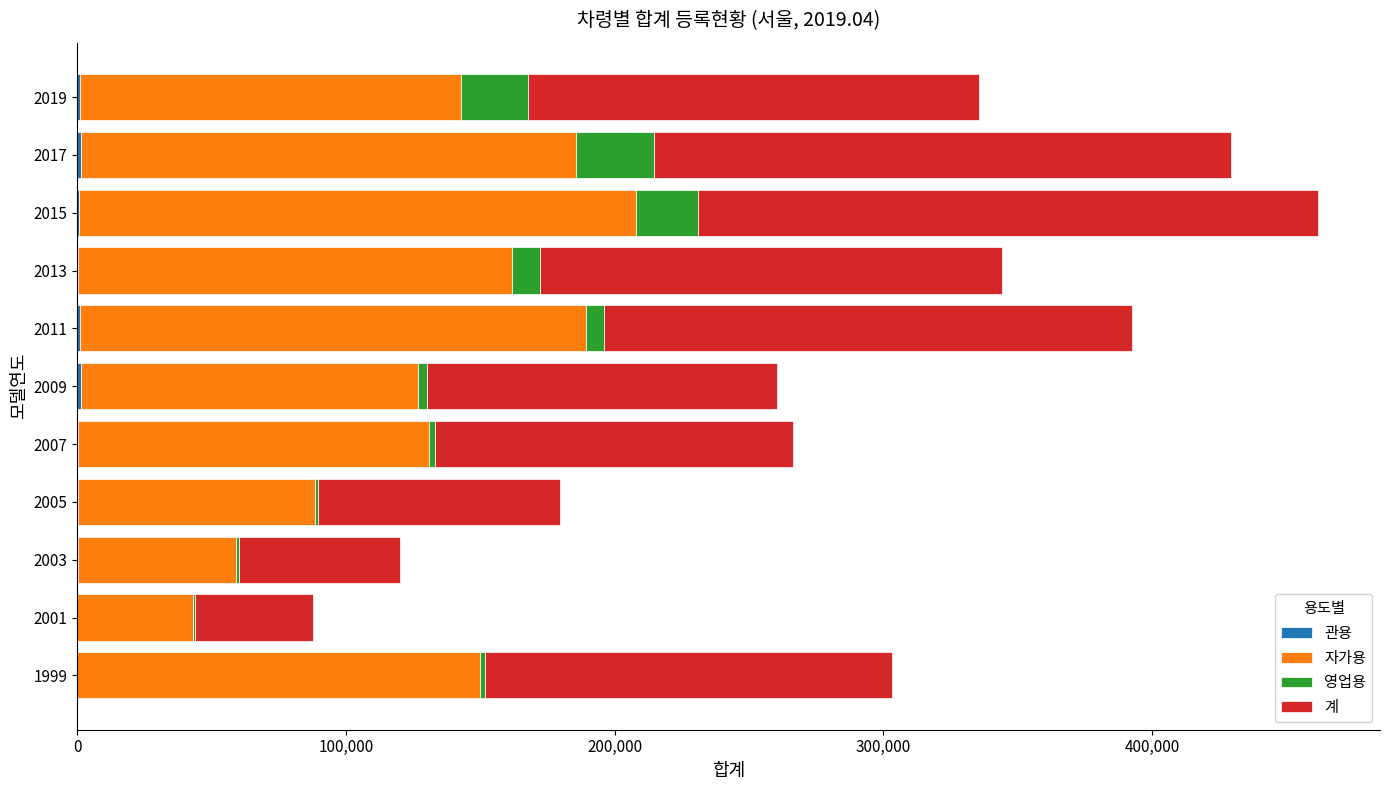

What is the difference between the maximum and minimum values in the 영업용 series?

28362